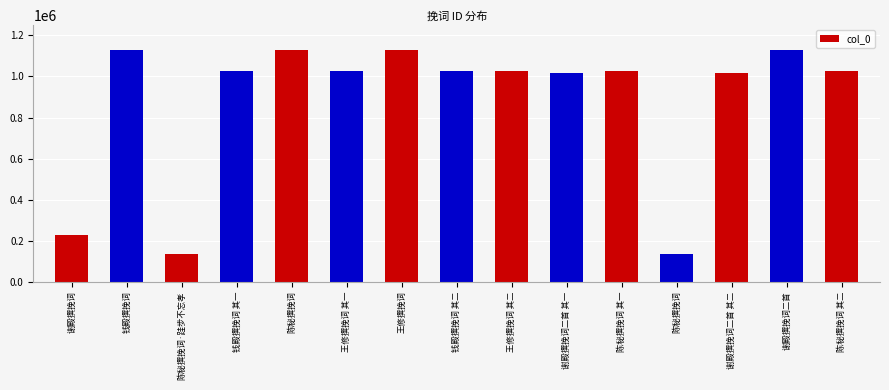

How many bars are there in total?

15